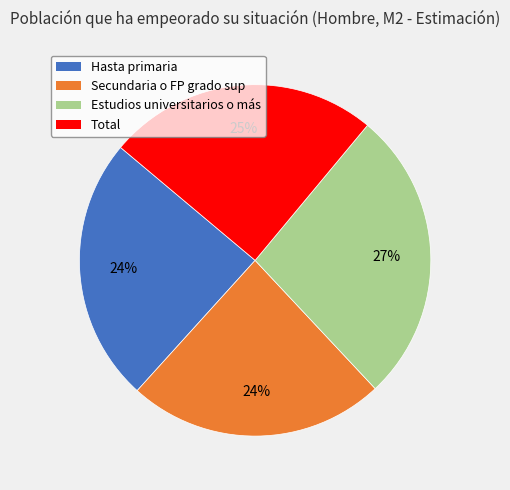

What percentage is the Hasta primaria slice, to the nearest percent?

24%